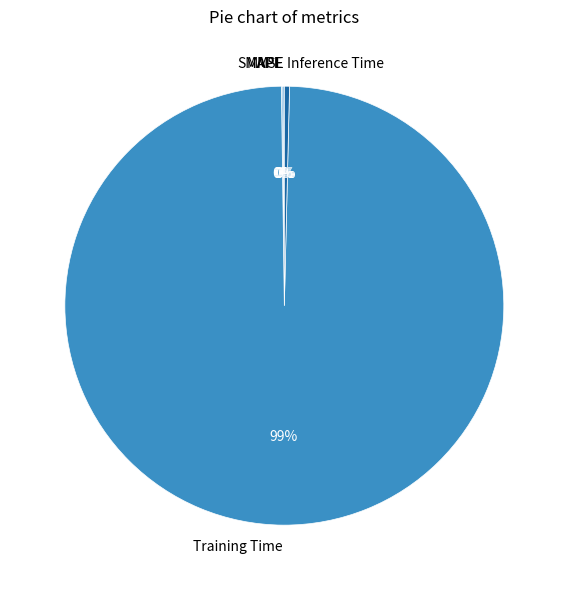

What is the largest slice in the pie chart?

Training Time